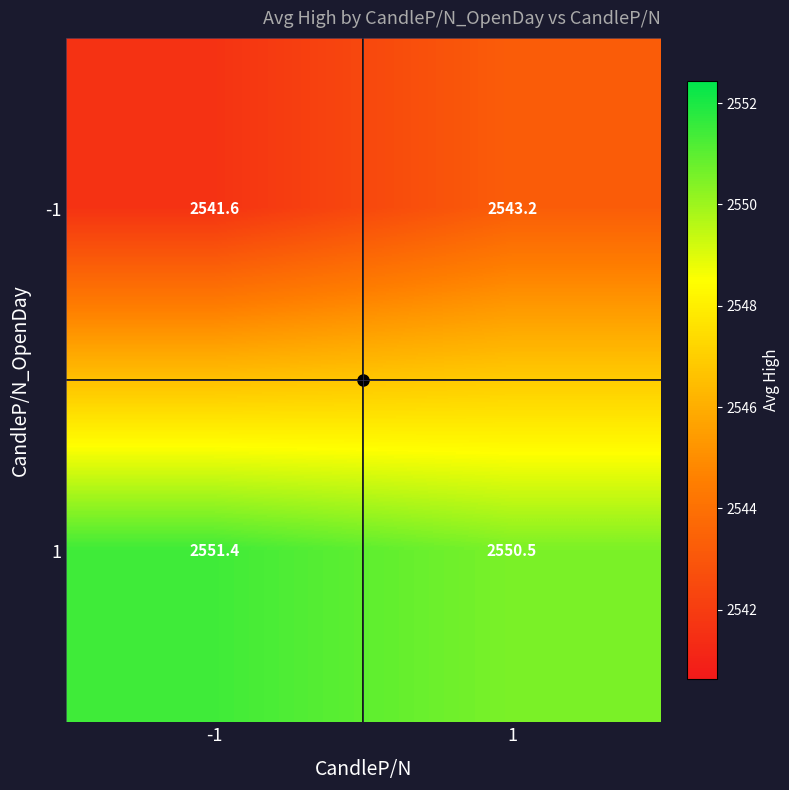

What is the average value of the -1 series?

2542.4